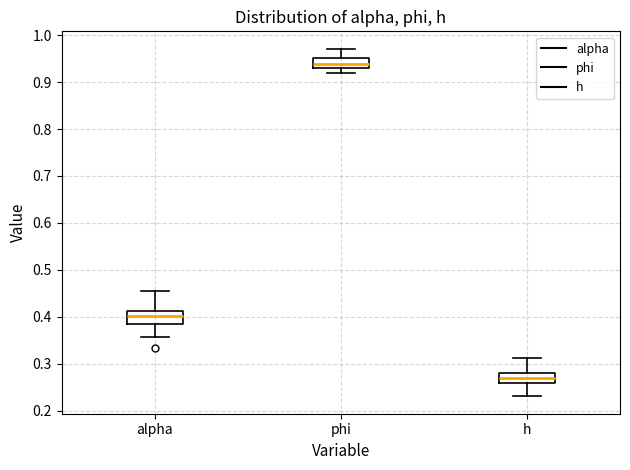

Which box has the lowest median line?

h